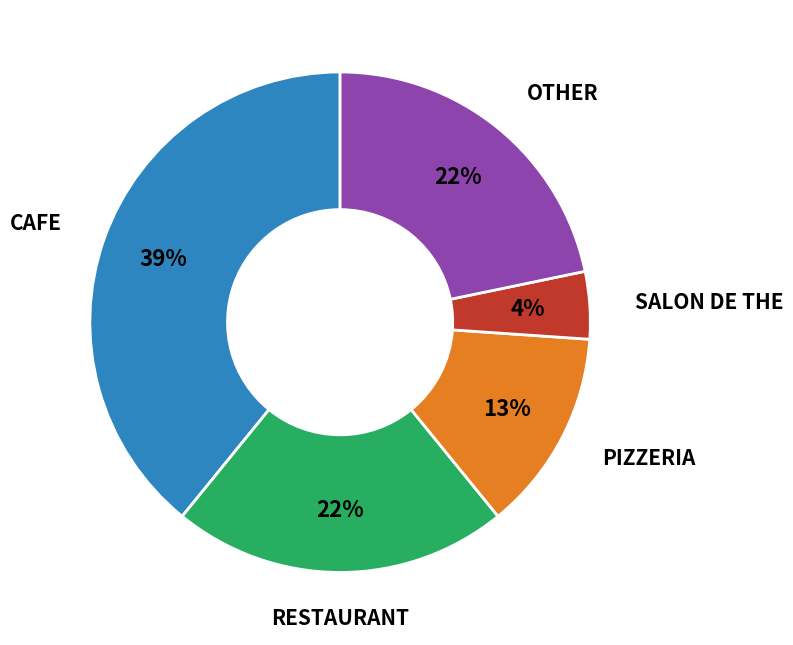

Is there a majority slice in this chart?

No